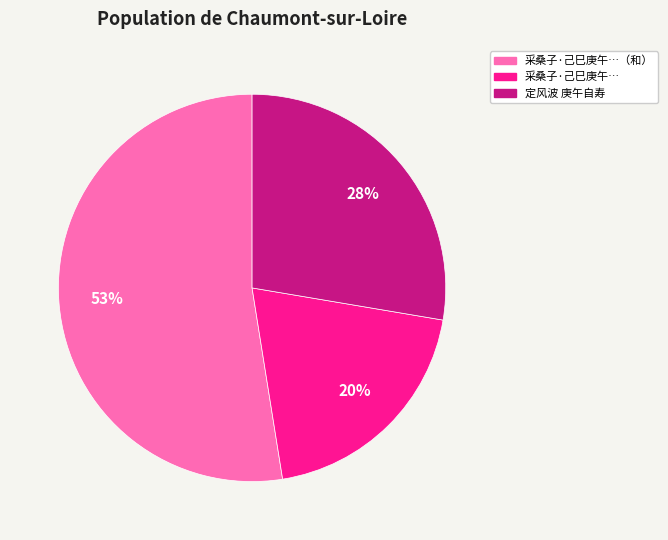

To the nearest percent, what is the difference between the largest and smallest slice percentages?

33%